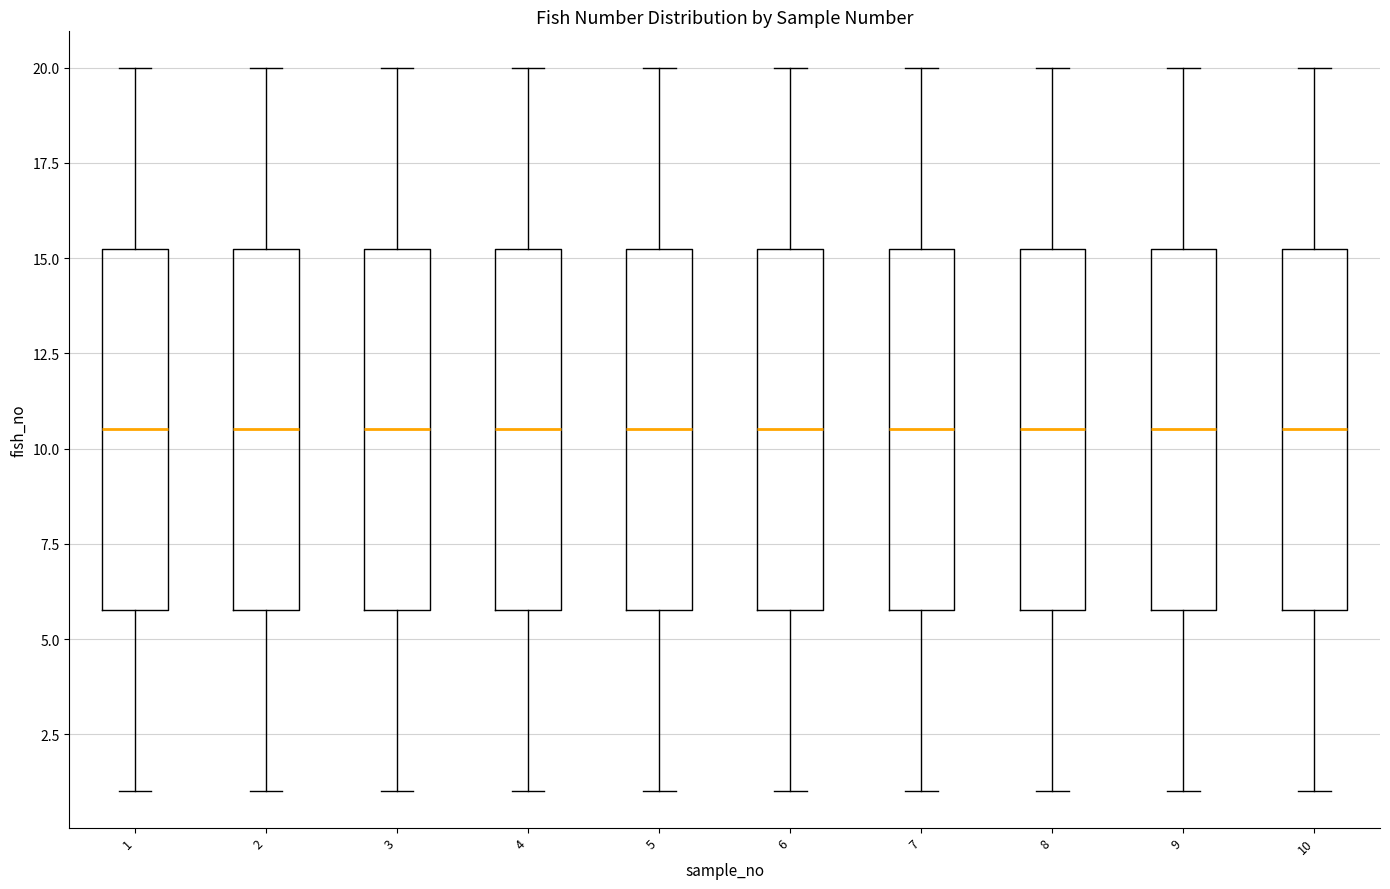

Where is the lower edge of the box at x = 3 on the y-axis? The values are not printed on the chart, so give them approximately, as read against the axis.

6.0